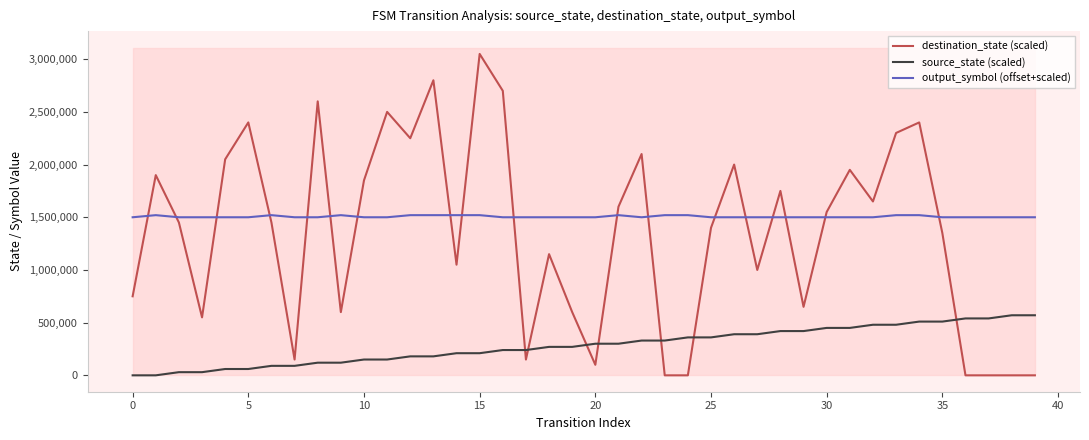

Between which two adjacent categories do destination_state (scaled) and source_state (scaled) first intersect?

16 and 17